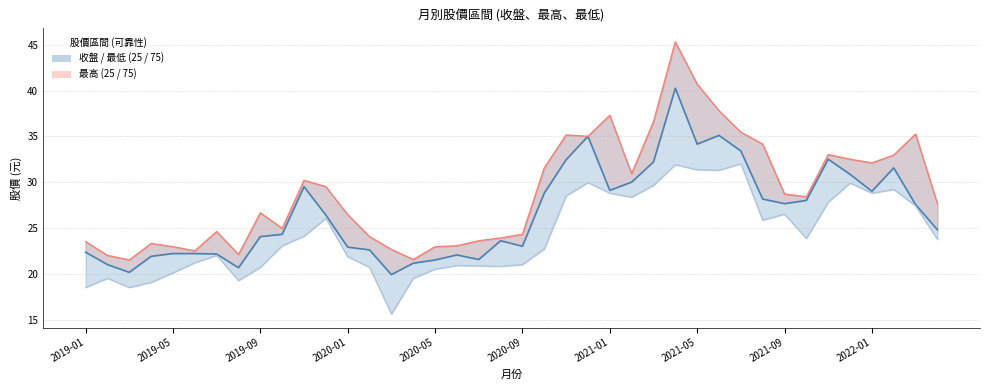

How many data points does each series have?

40